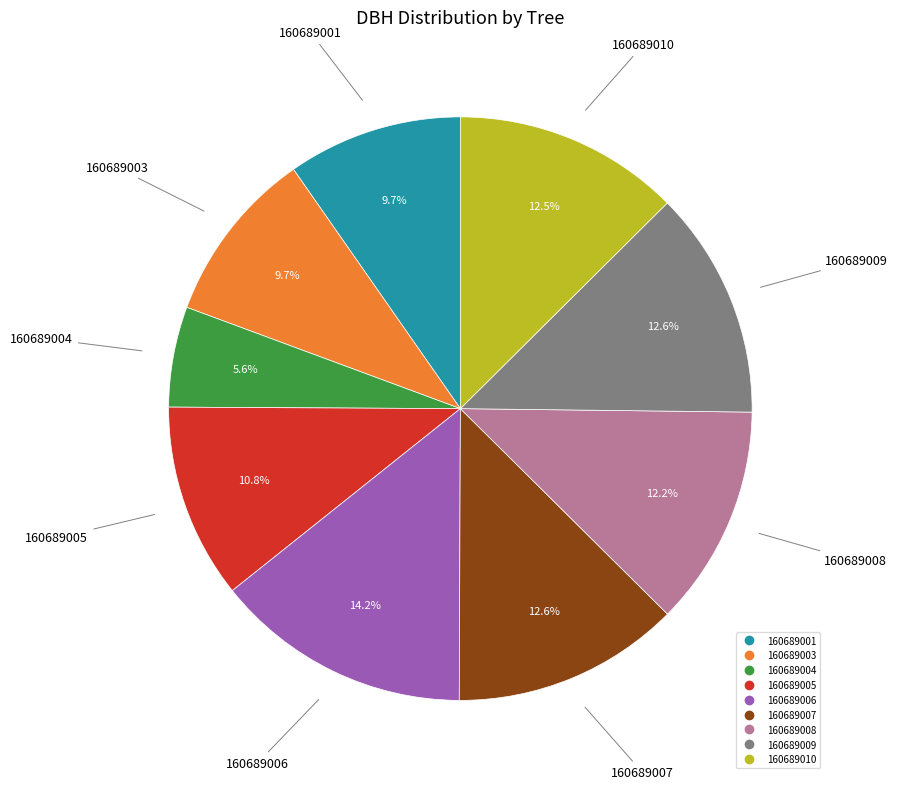

To the nearest percent, what portion does 160689008 represent?

12%